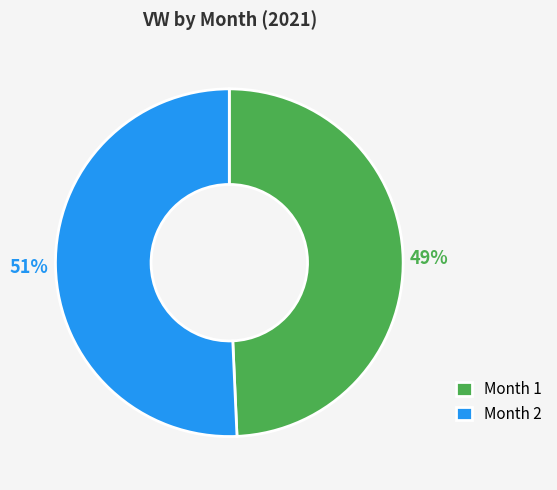

Does any single category account for the majority?

Yes